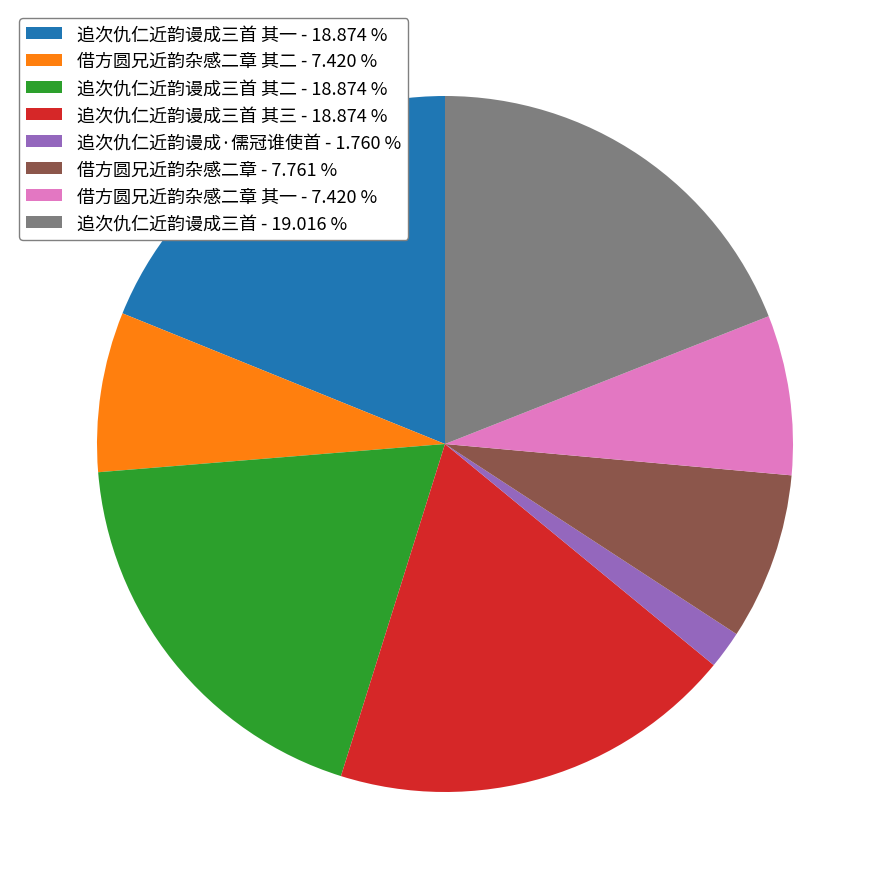

Approximately how many times larger is the value at 借方圆兄近韵杂感二章 其二 - 7.420 % compared to 追次仇仁近韵谩成·儒冠谁使首 - 1.760 %?

4.2